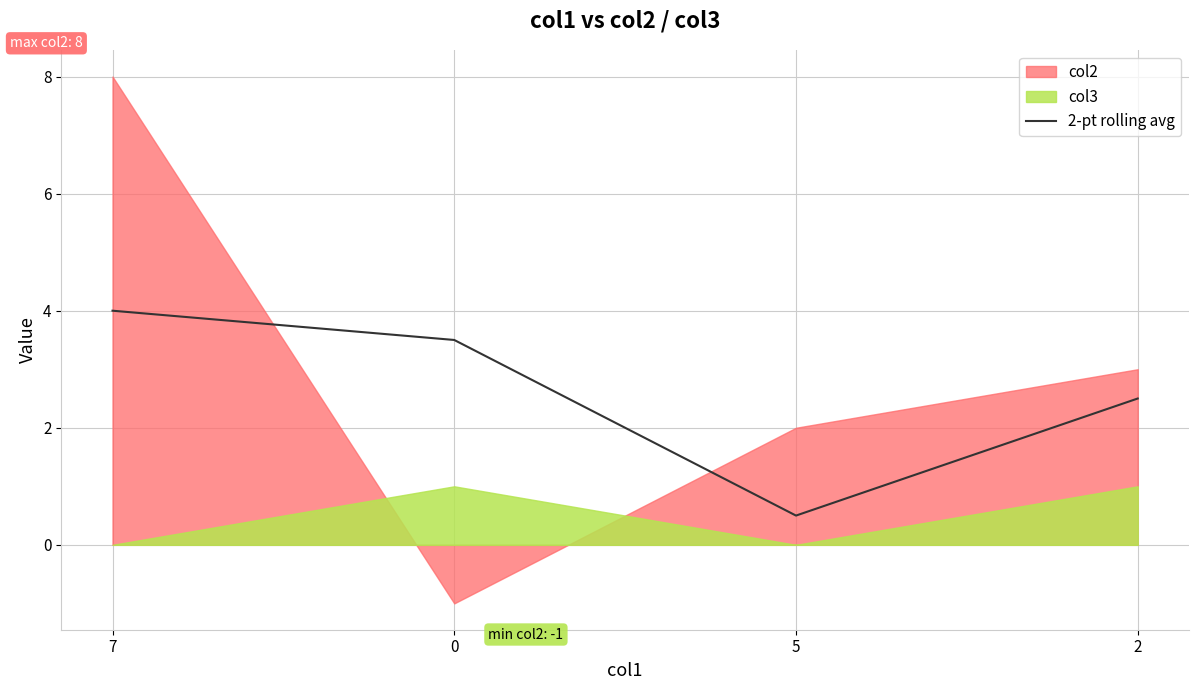

What is the label of the 4th point from the left?

2